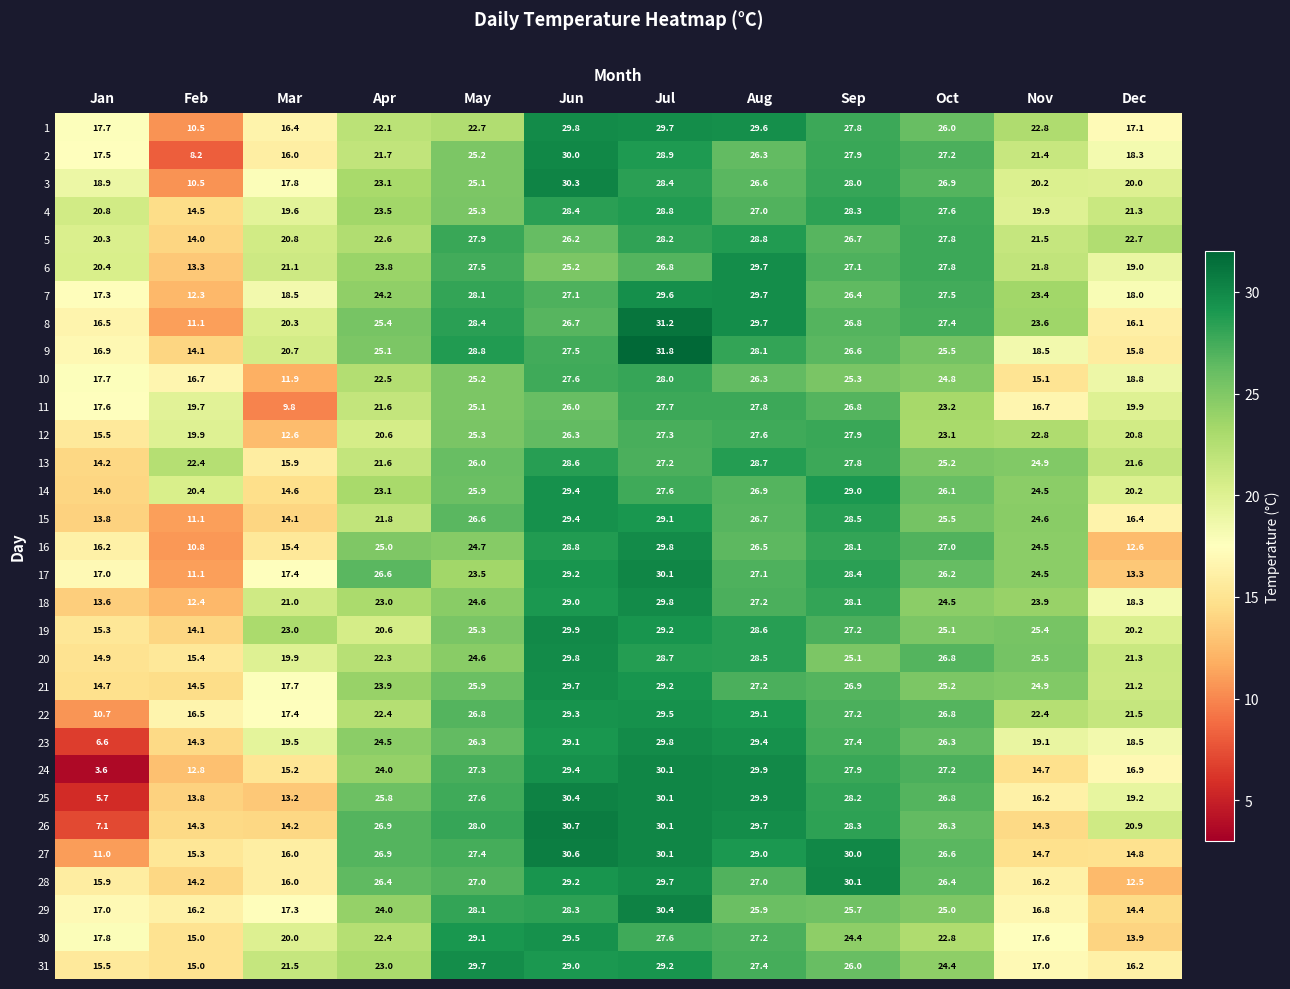

Which series has the largest range (max minus min)?

24